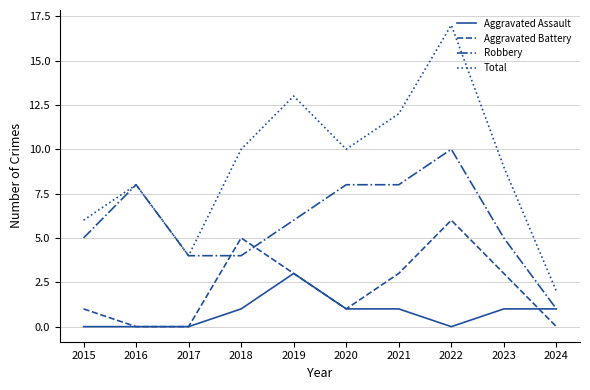

Is the value of Total at 2021 greater than the value of Aggravated Battery at 2020?

Yes